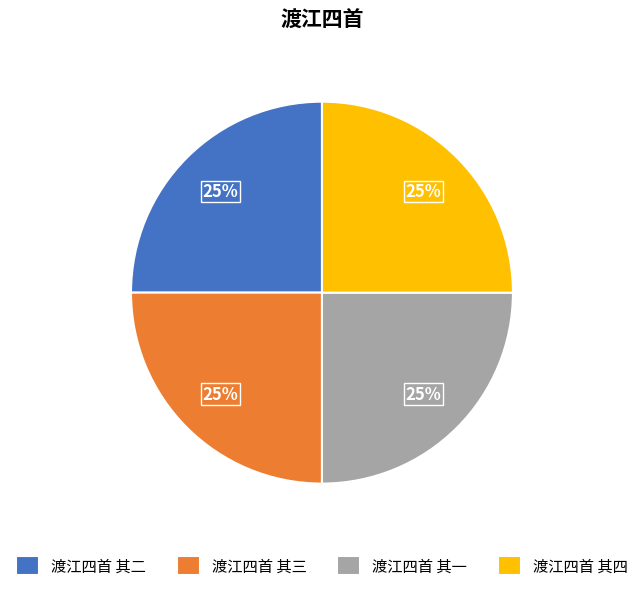

To the nearest percent, what percentage of the pie is 渡江四首 其一?

25%